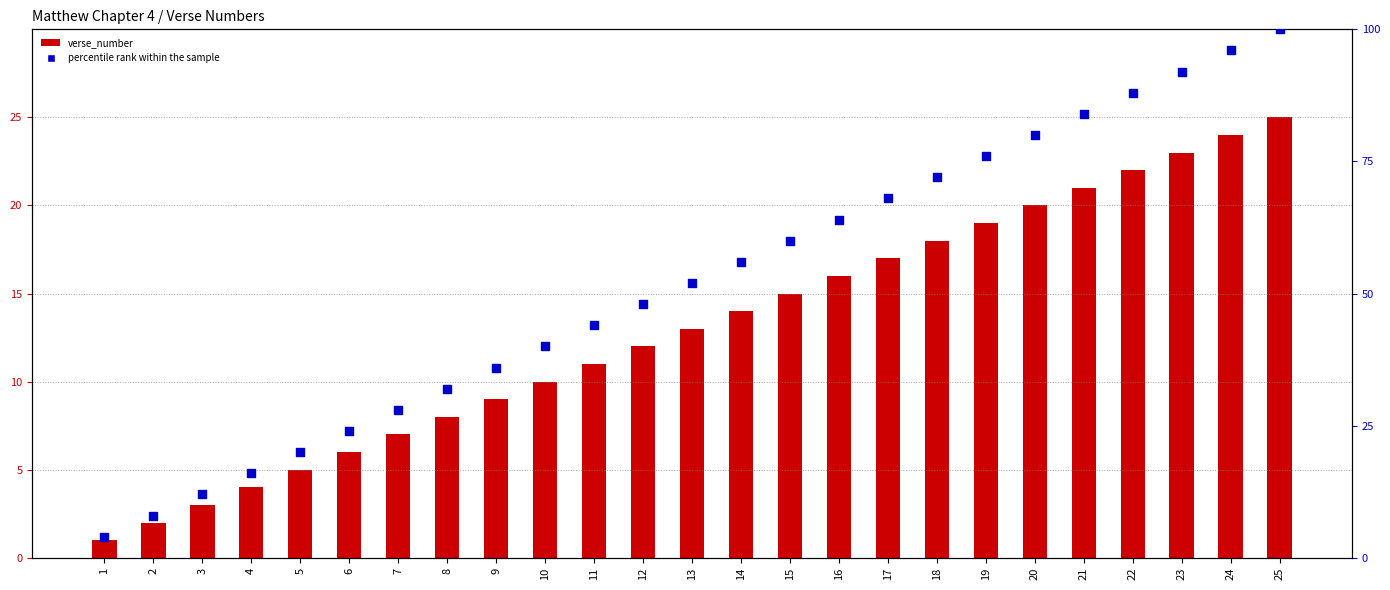

At which category is the sum across all series the highest?

25